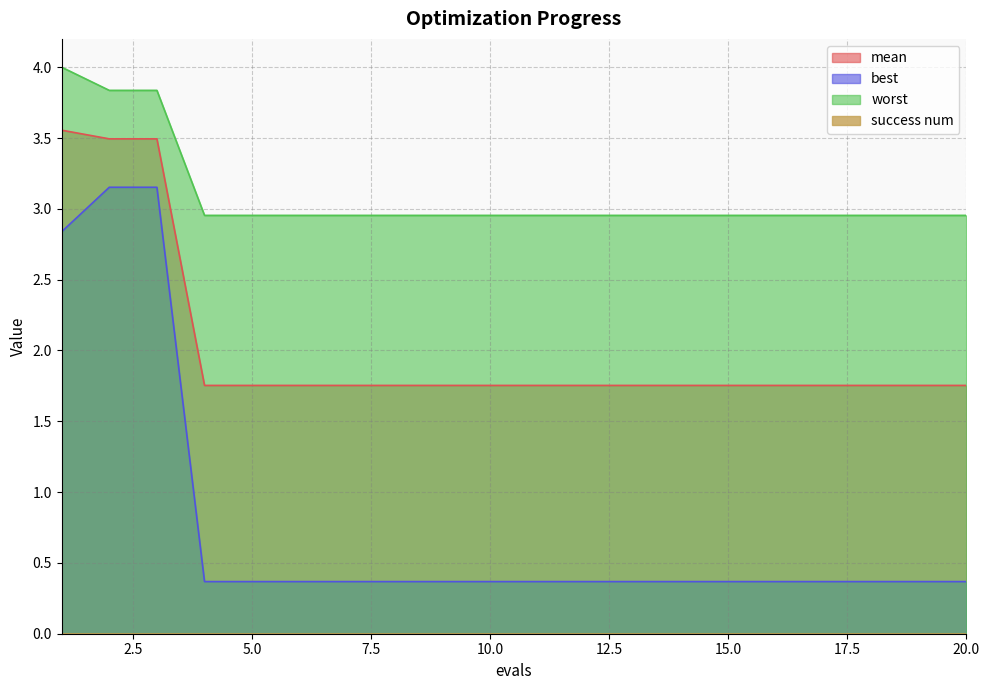

At which category is the sum across all series the highest?

2